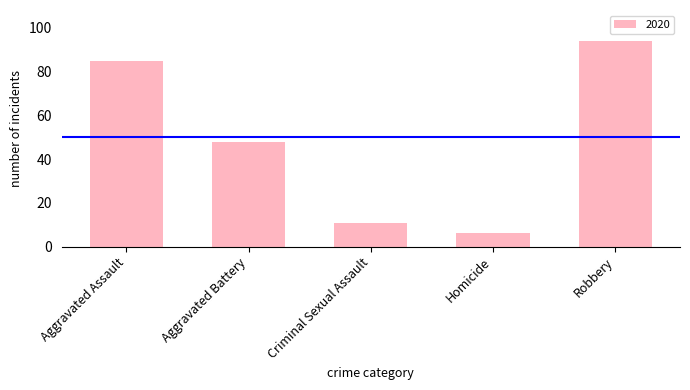

Between Robbery and Criminal Sexual Assault, which is larger?

Robbery